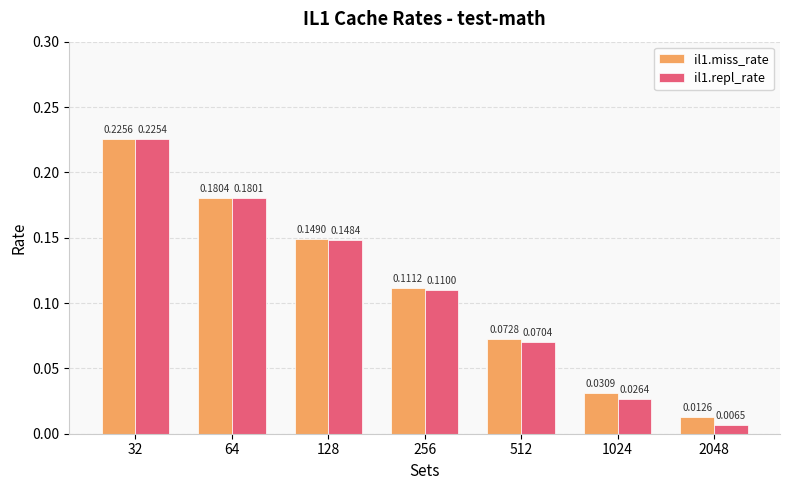

Are the bars grouped side by side (vs. stacked)?

Yes